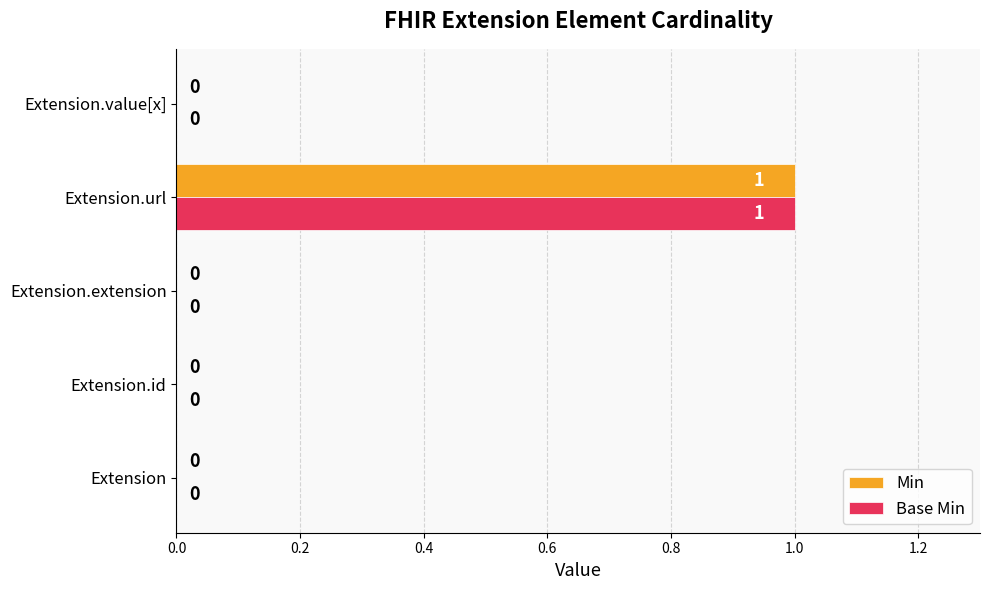

At which category is the sum across all series the highest?

Extension.url